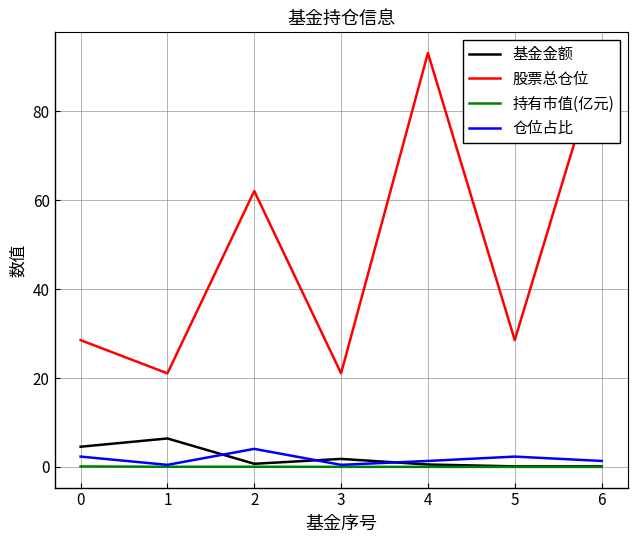

Reading right to left, transcribe all the data shown in this chart.

基金金额: 0.1	0.1	0.5	1.8	0.7	6.4	4.5
股票总仓位: 93.2	28.5	93.2	21.1	62.1	21.1	28.5
持有市值(亿元): 0.0	0.0	0.0	0.0	0.0	0.0	0.1
仓位占比: 1.3	2.3	1.3	0.5	4.1	0.5	2.3